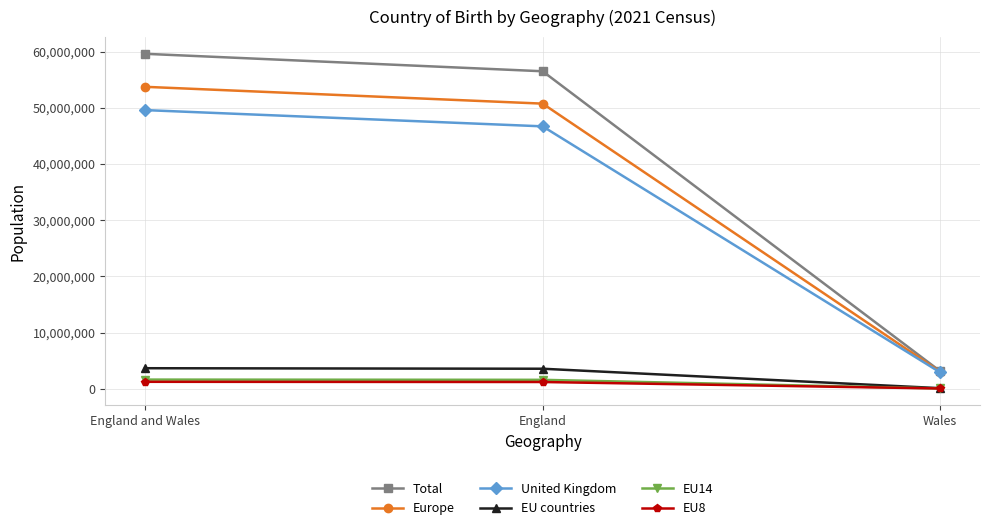

Which label corresponds to the largest value in the chart?

England and Wales